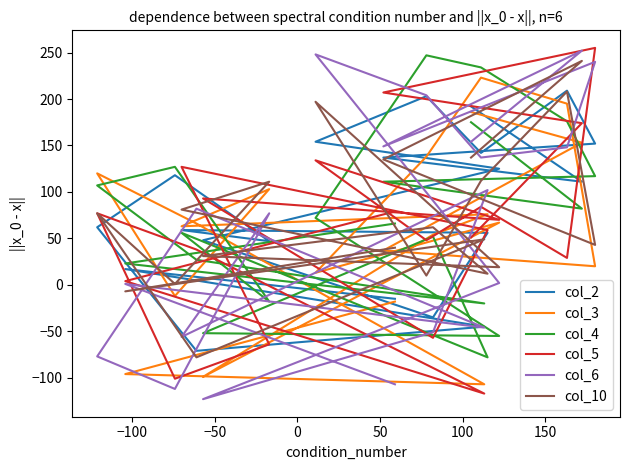

At how many categories does at least one series exceed 213?

5